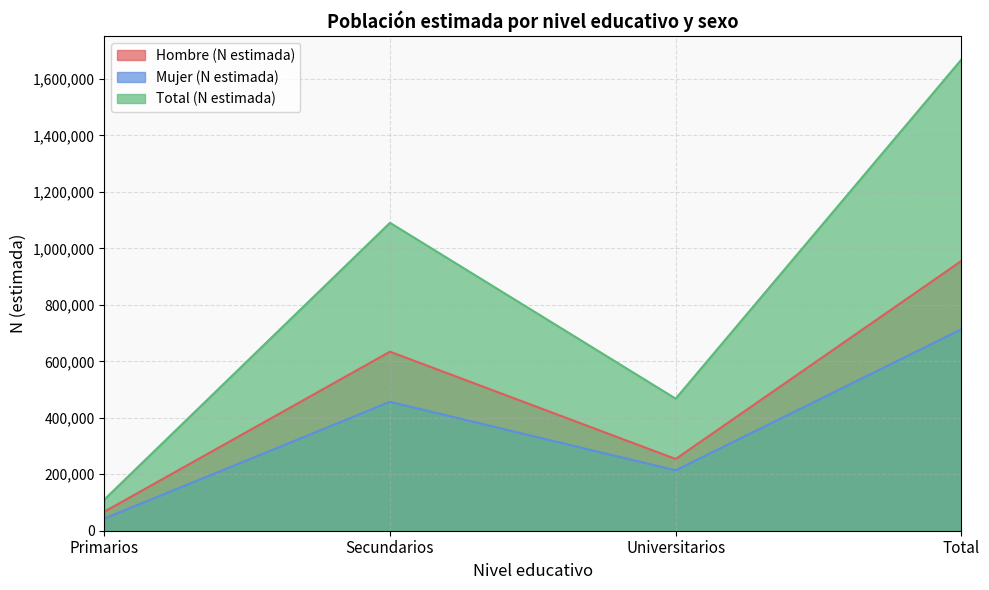

At which category is the sum across all series the highest?

Total